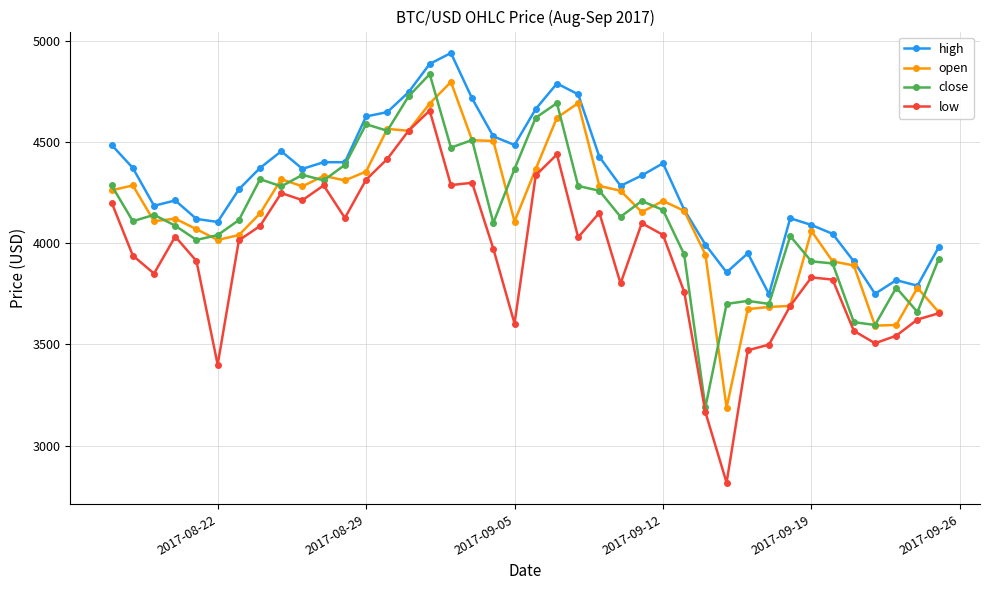

What is the maximum value shown in the chart?

4939.2